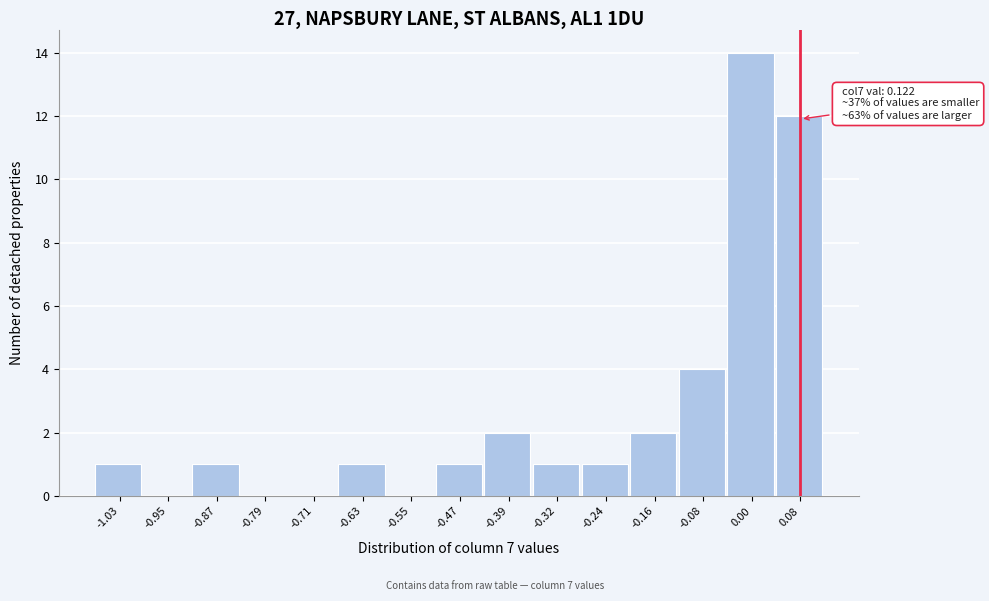

Reading left to right, extract all data points from this chart.

-1.03=1	-0.95=0	-0.87=1	-0.79=0	-0.71=0	-0.63=1	-0.55=0	-0.47=1	-0.39=2	-0.32=1	-0.24=1	-0.16=2	-0.08=4	0.00=14	0.08=12